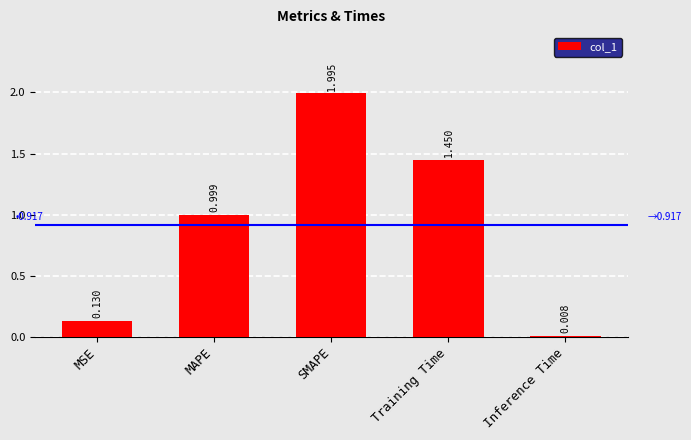

What is the difference between the values at Training Time and SMAPE?

0.5